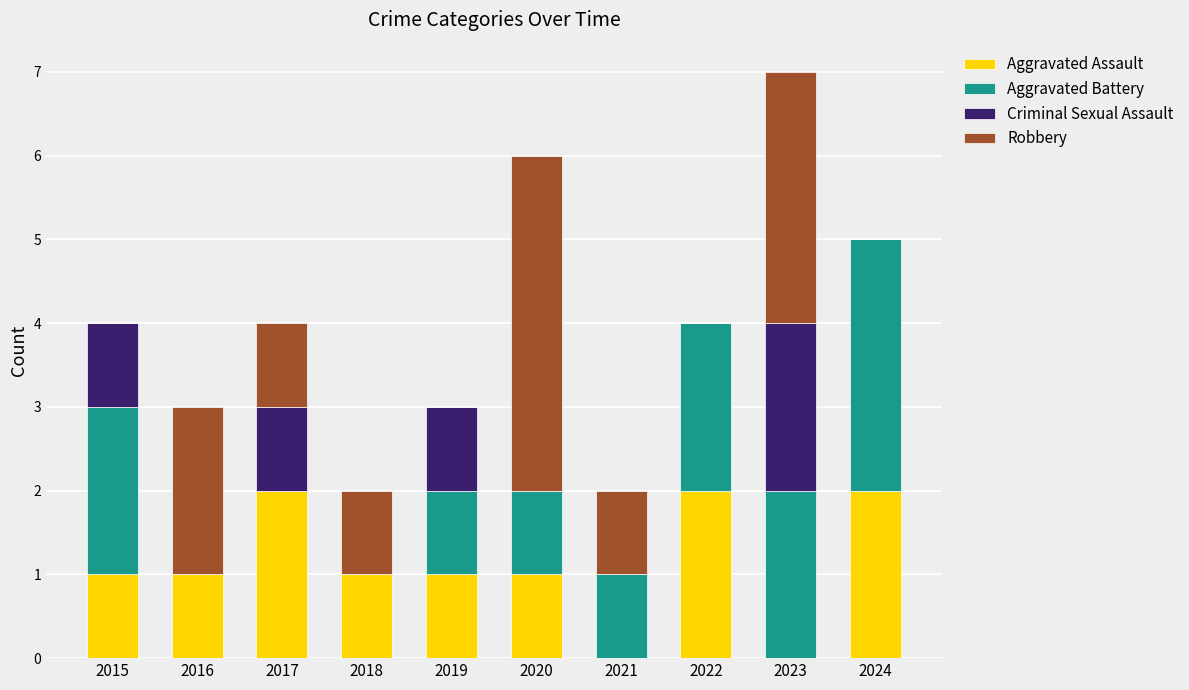

What is the total value across all series at 2016?

3